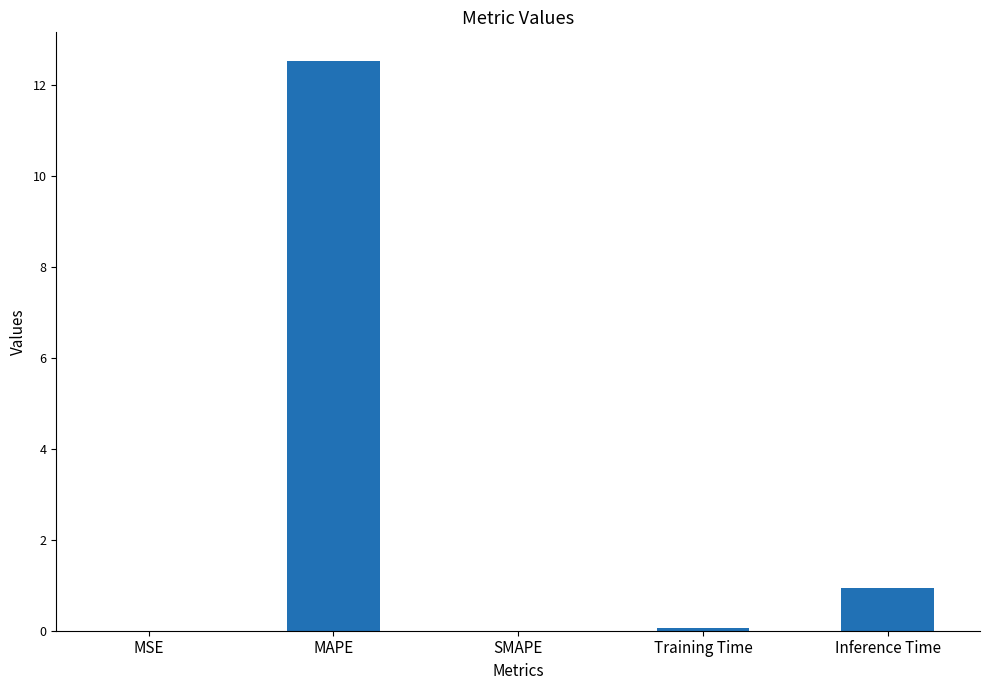

What is the sum of all values?

13.5